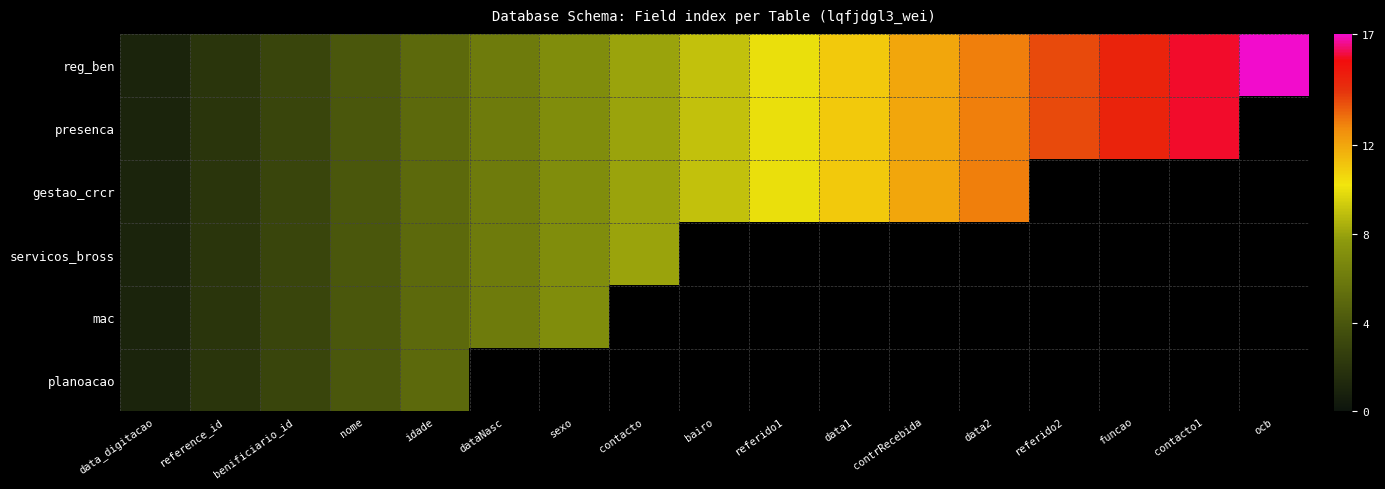

How many positive values does the mac series have?

7